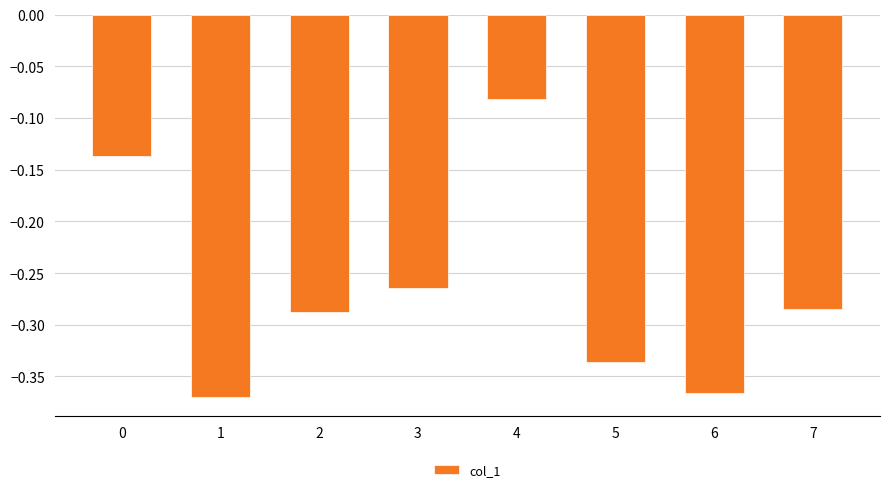

What is the difference between the second highest and minimum values?

0.2